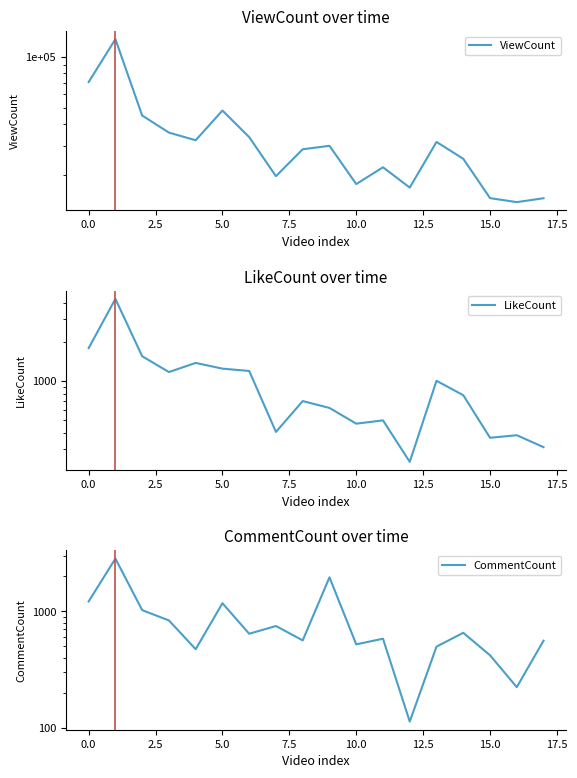

How many interior local peaks does the LikeCount series have?

6